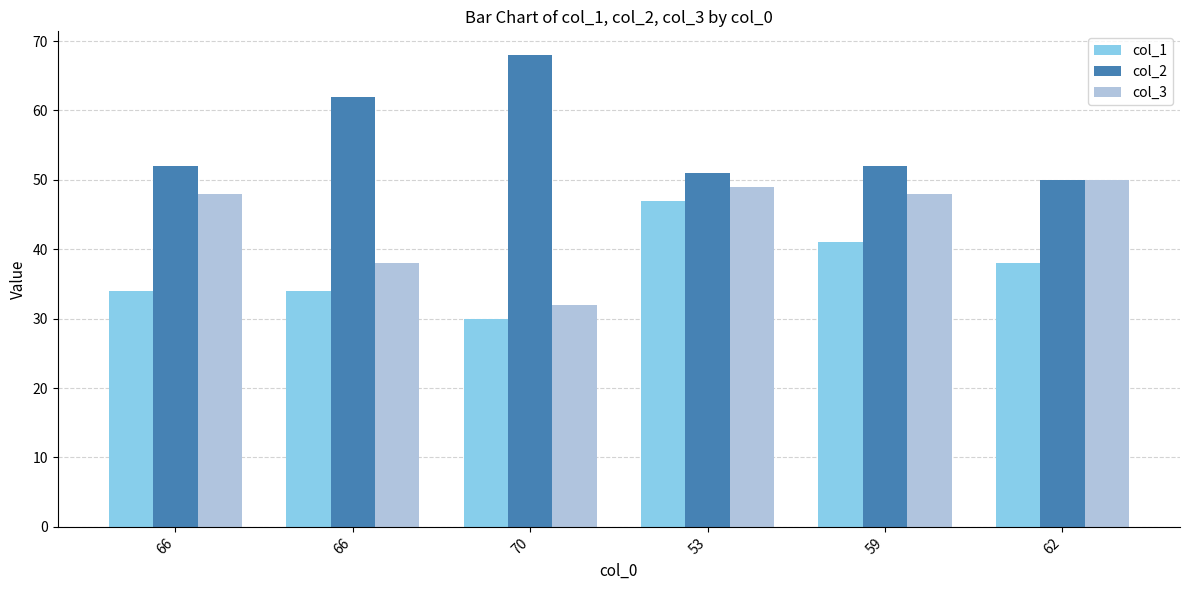

What is the lowest value of the col_1 series?

30